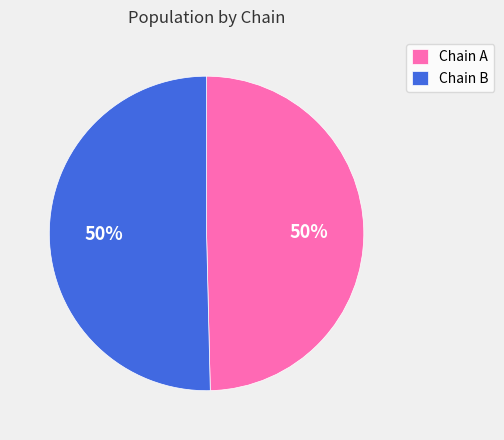

Combined, do Chain B and Chain A account for over 50%?

Yes